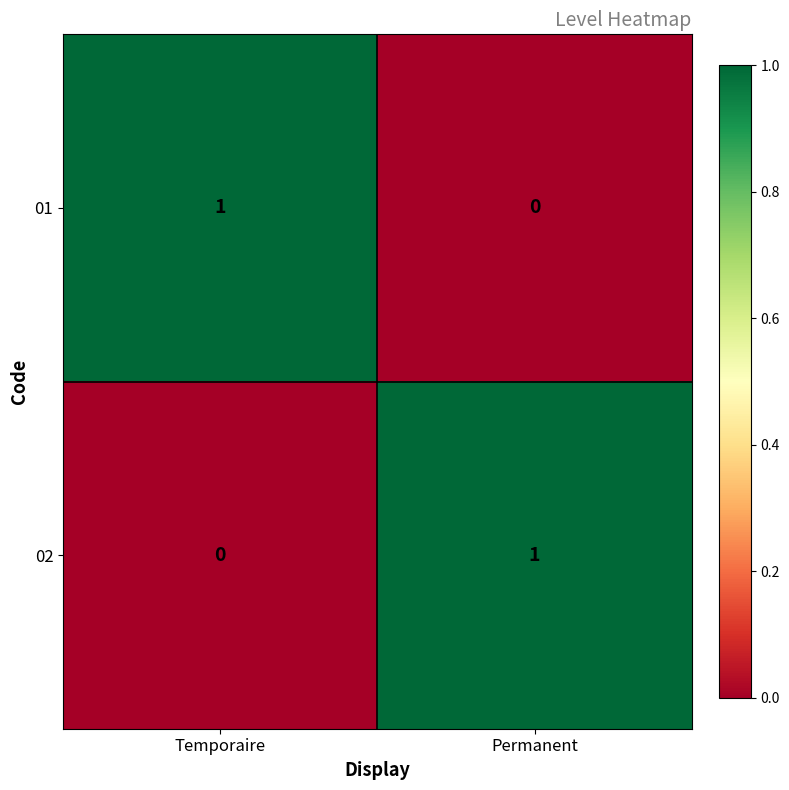

The 02 series shows 1 at Temporaire. True or false?

False